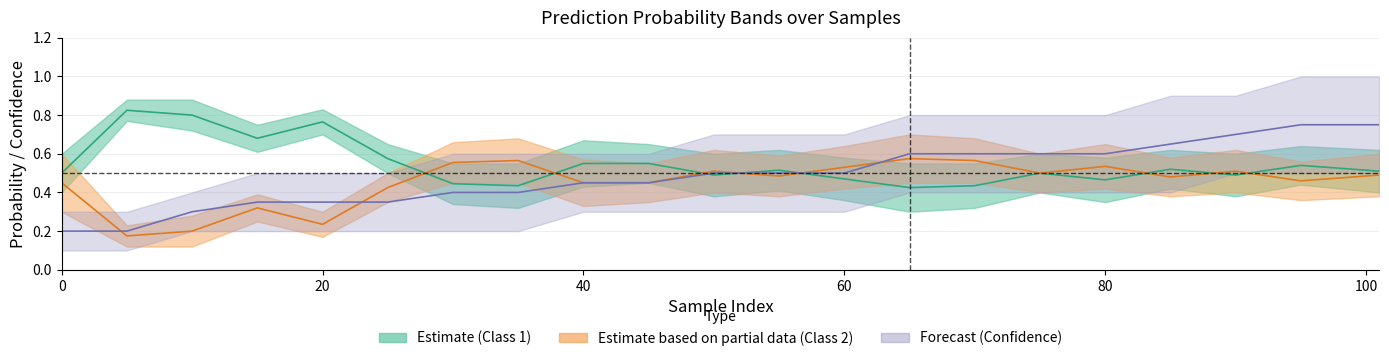

Which series has the widest spread of values?

Confidence Mean